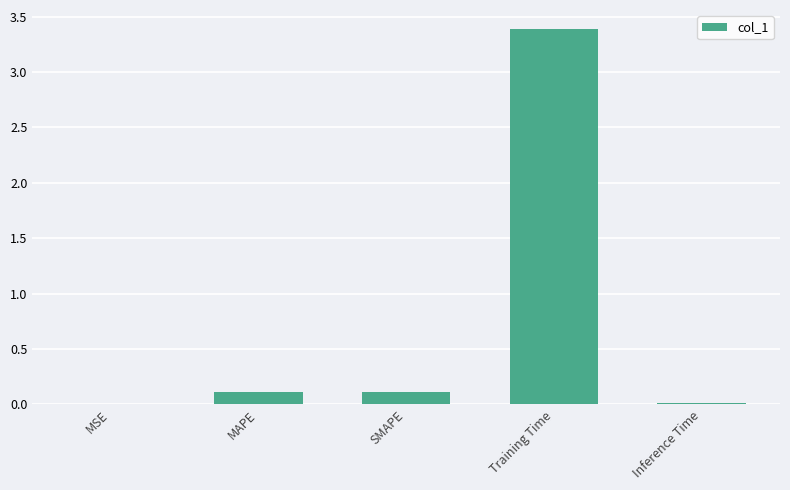

Which has a higher value, Inference Time or MAPE?

MAPE